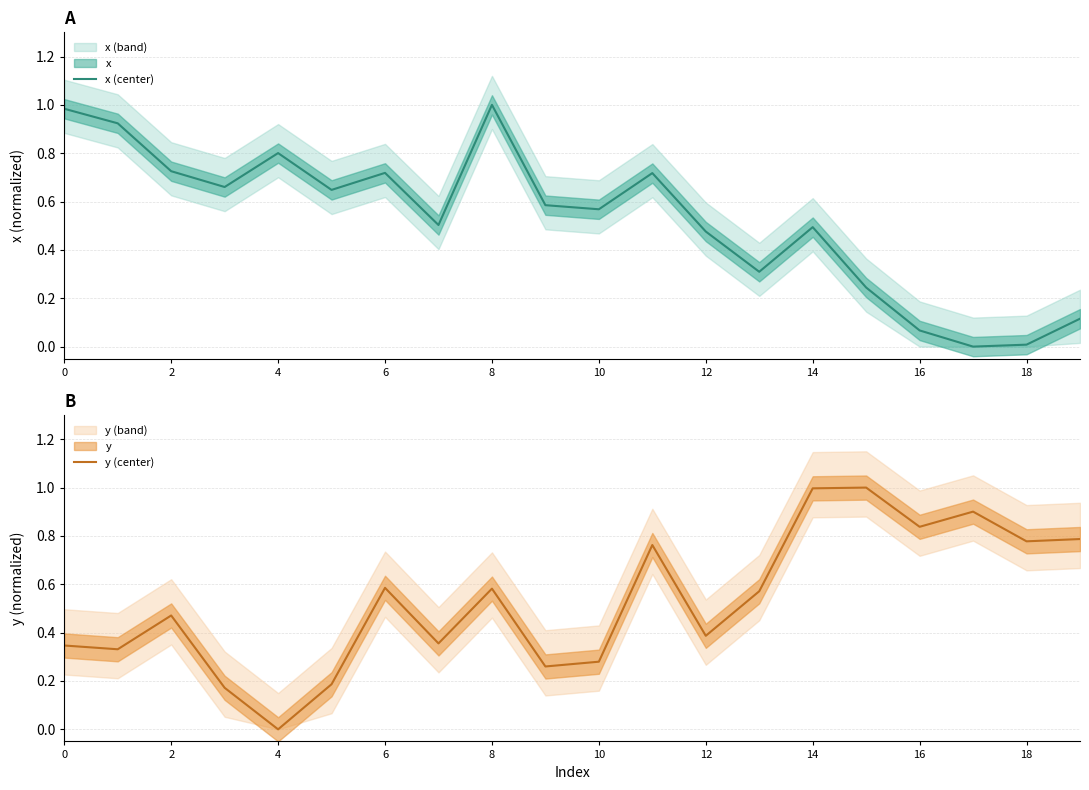

The y (center) series shows 1.6 at 14. True or false?

False